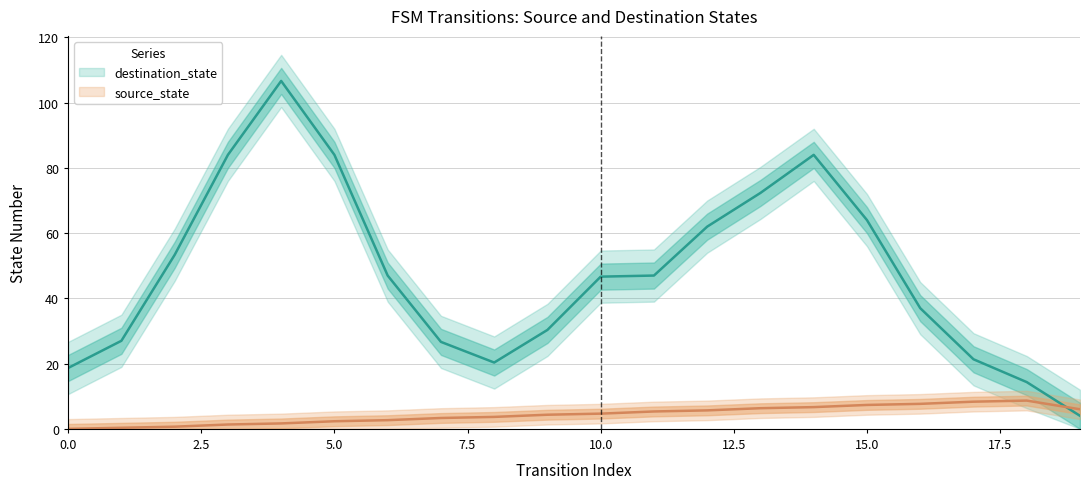

How many data points in source_state are less than 5?

10